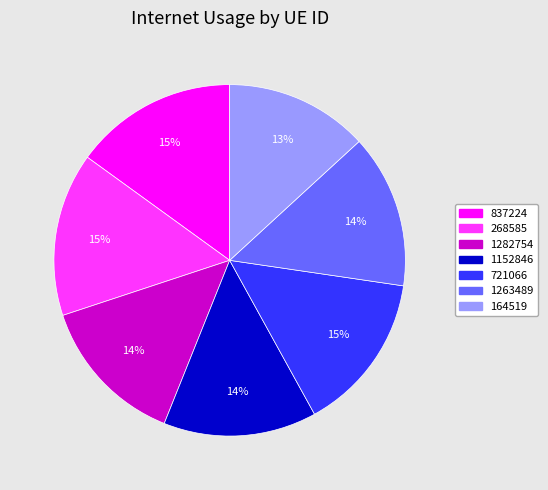

Which slice is the smallest?

164519